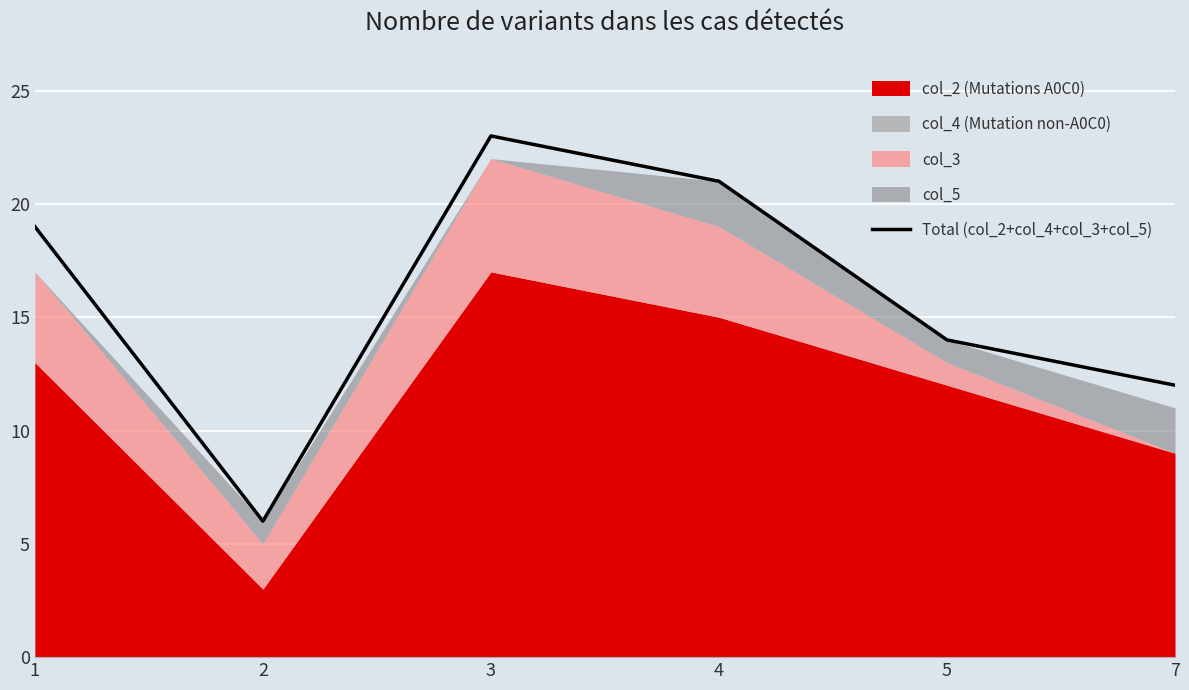

How many interior local valleys (lower than both neighbors) does the data have?

1